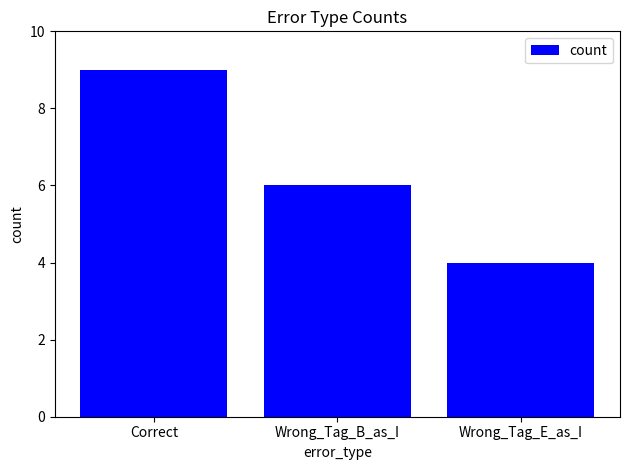

Is it true that the value at Wrong_Tag_E_as_I is 4?

True